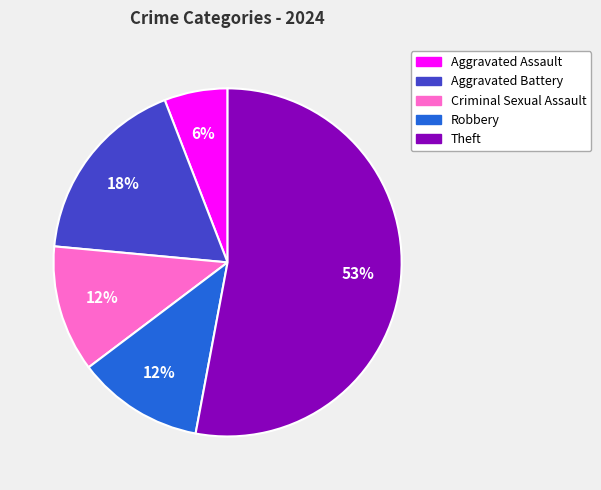

What percentage is the Aggravated Assault slice, to the nearest percent?

6%